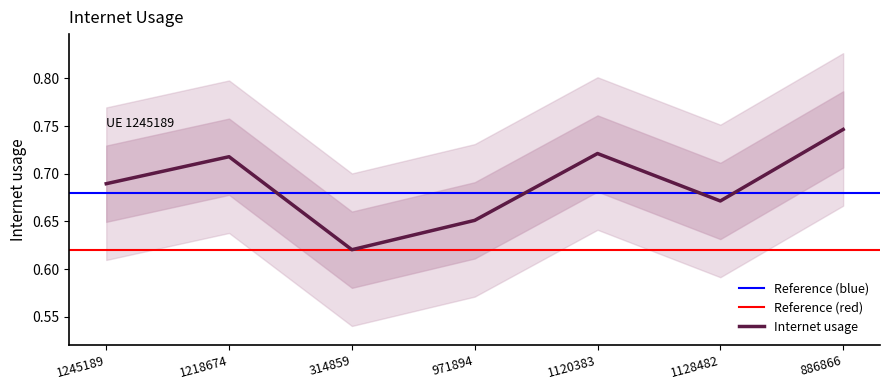

The value at 314859 is 0.6. True or false?

True